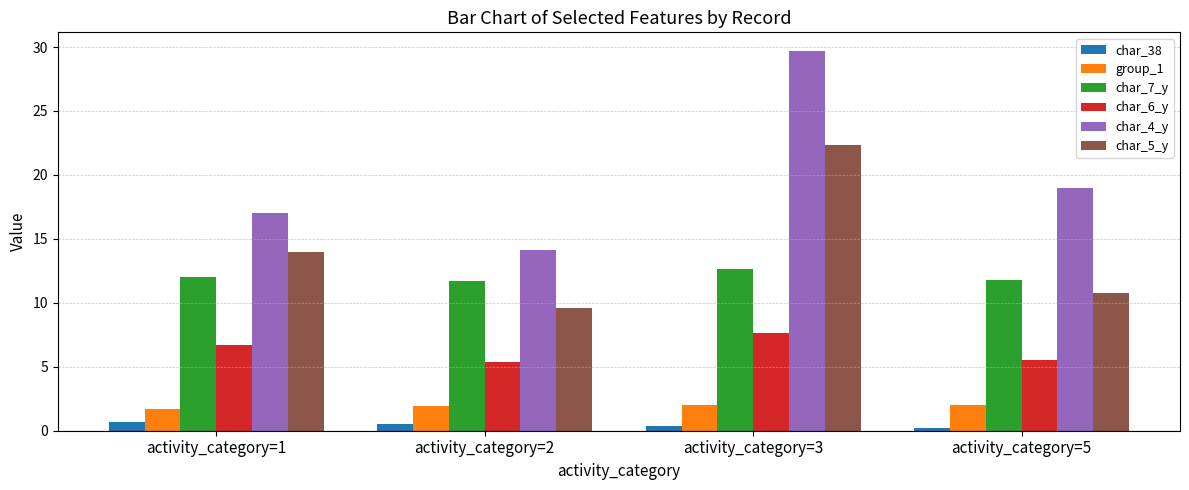

Which series changed the most between activity_category=3 and activity_category=5?

char_5_y